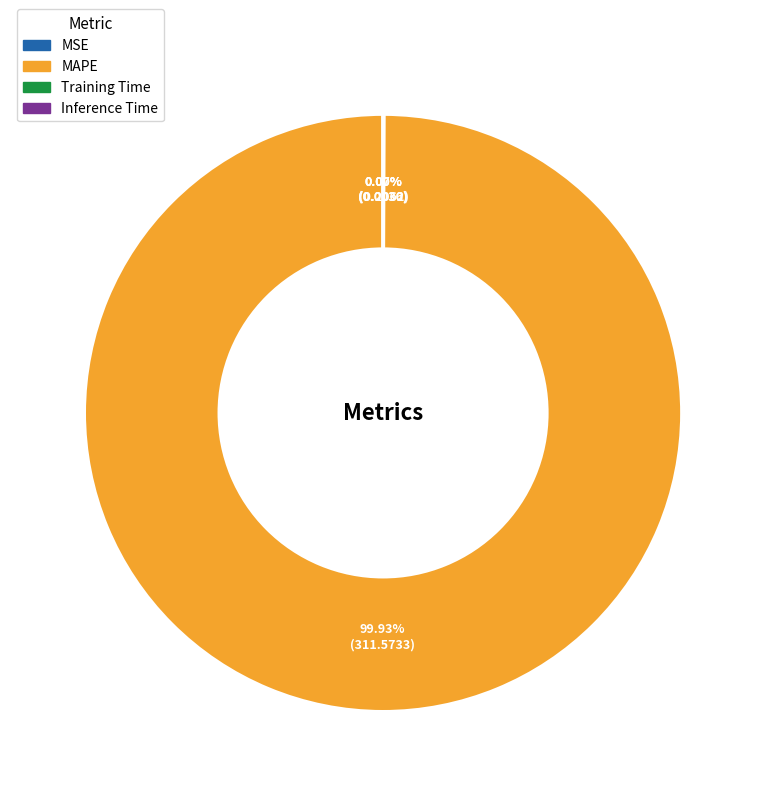

To the nearest percent, what is the difference between the largest and smallest slice percentages?

100%